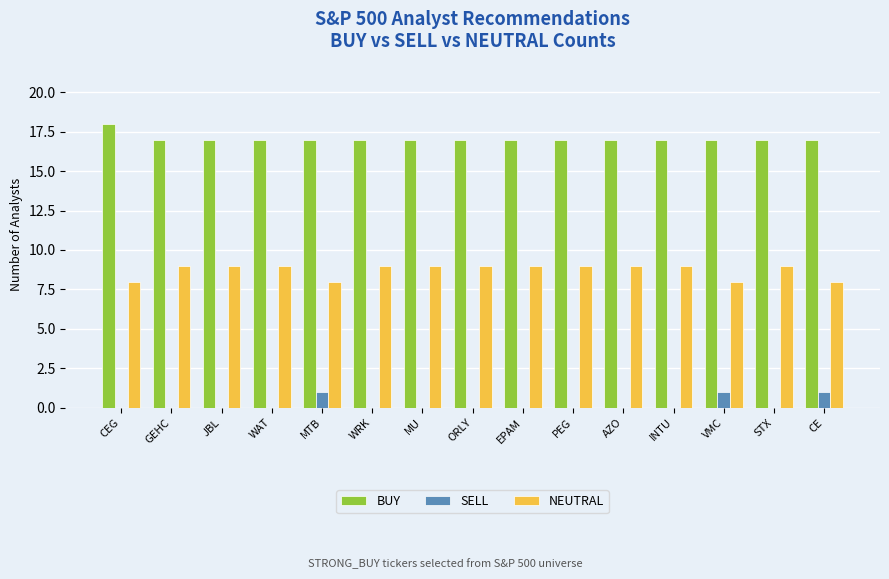

Does the chart contain stacked bars?

No